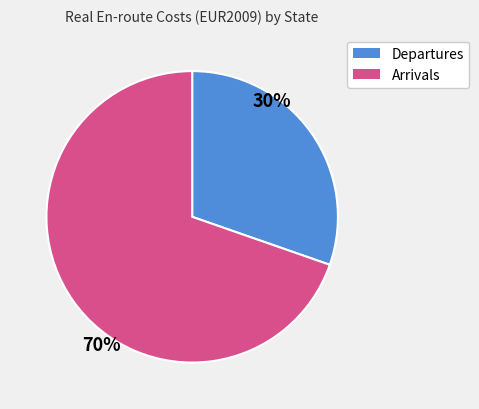

Does any single category account for the majority?

Yes